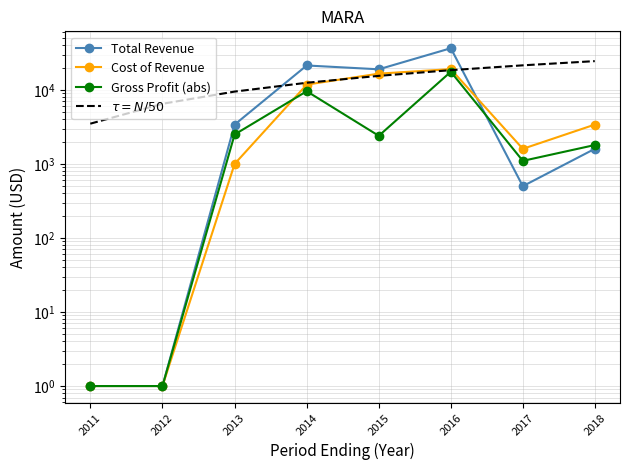

The Gross Profit (abs) series shows 1101 at 2017. True or false?

True